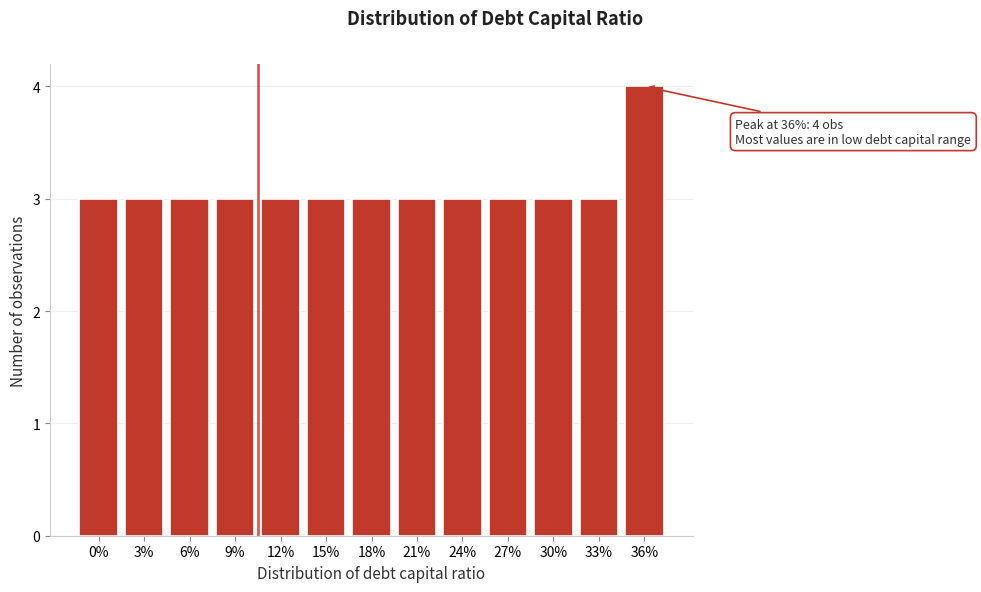

Reading left to right, list all the values displayed in this chart.

0%=3	3%=3	6%=3	9%=3	12%=3	15%=3	18%=3	21%=3	24%=3	27%=3	30%=3	33%=3	36%=4